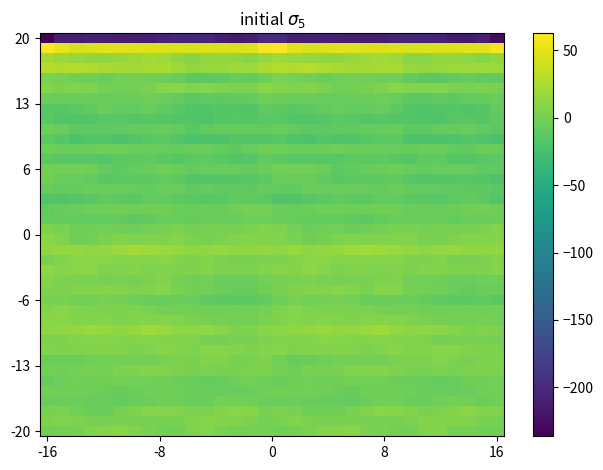

What is the smallest value displayed?

-236.2